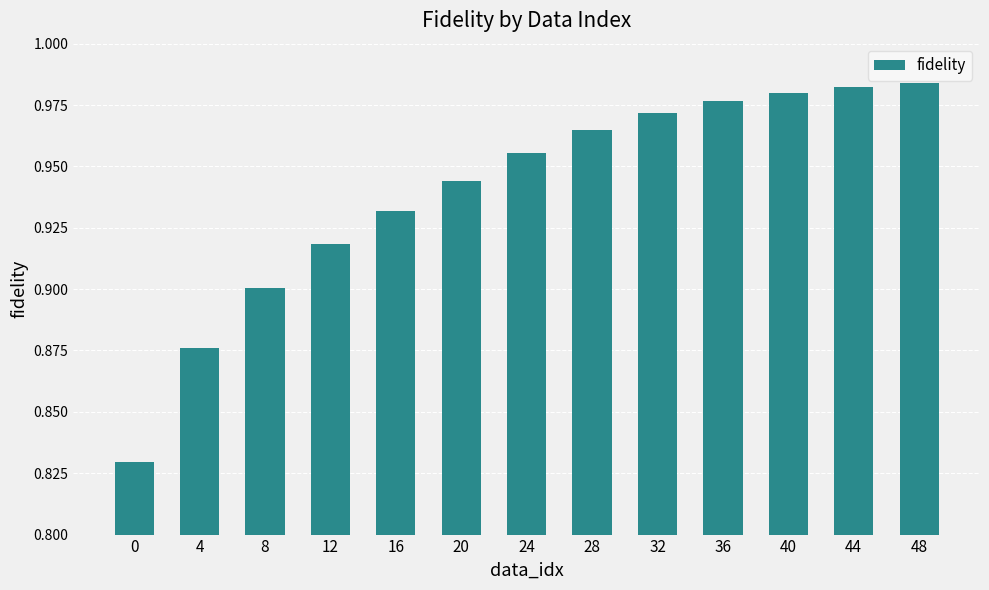

What is the sum of the values at 8 and 44?

1.9